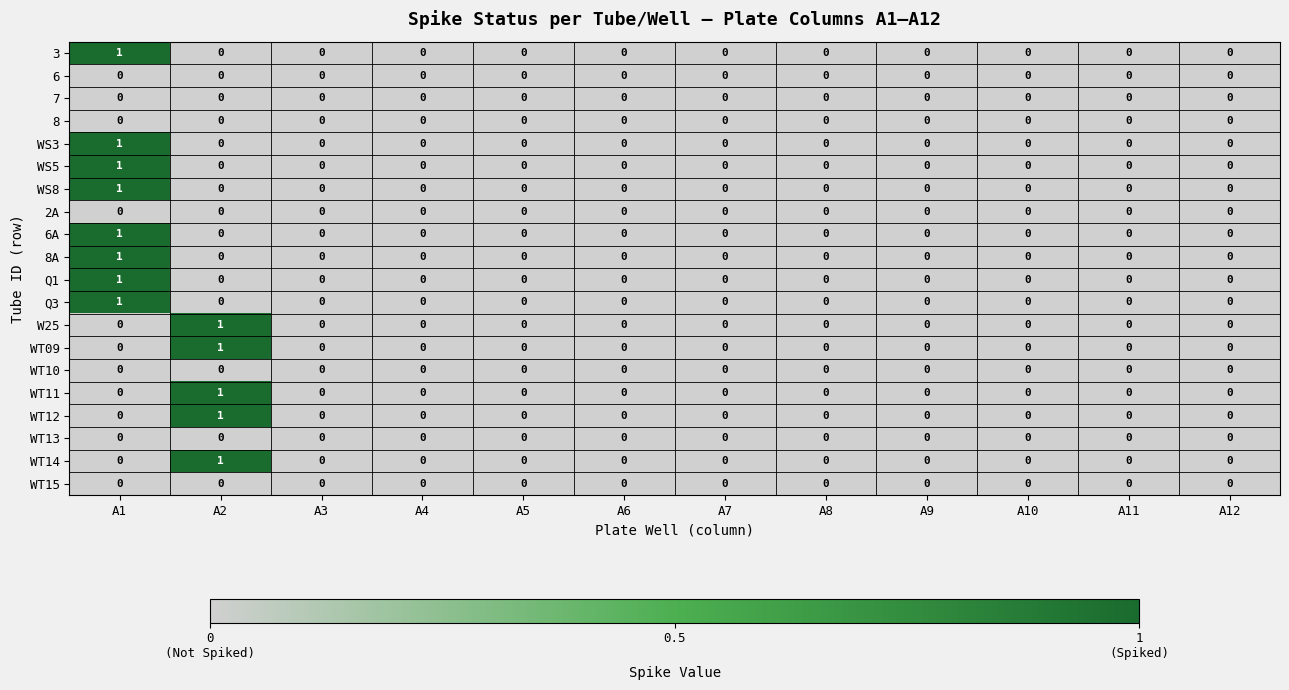

Count the WS5 values in the range 0 to 1.

12